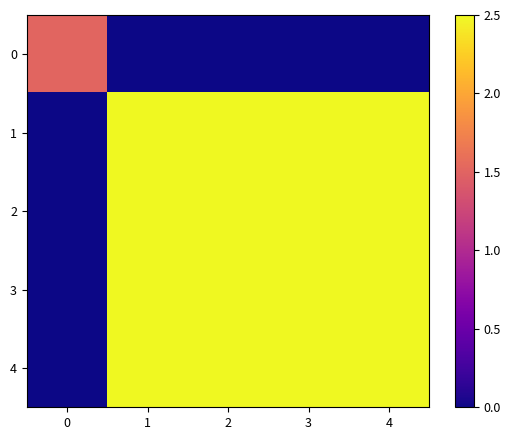

List the series in order of their peak value, highest first.

1, 2, 3, 4, 0